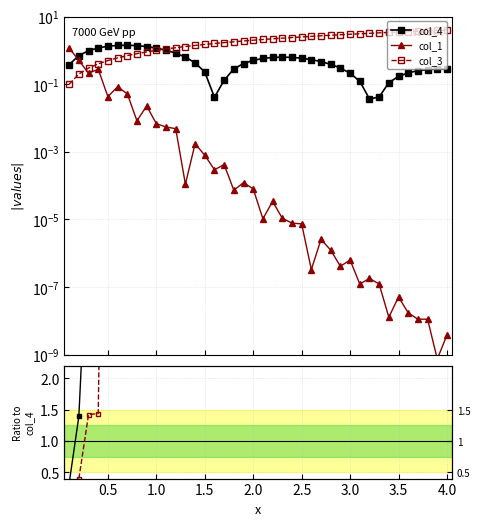

Which series has the largest total across all categories?

col_3